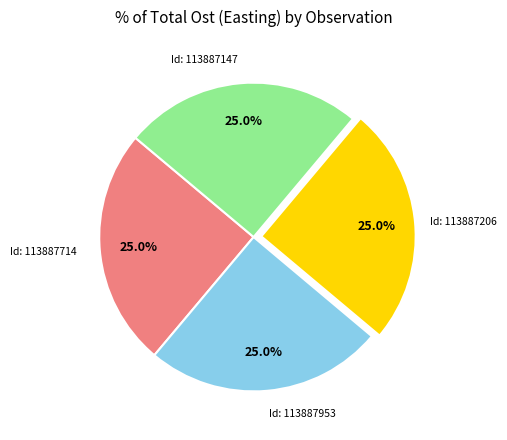

Approximately how many times larger is the value at Id: 113887206 compared to Id: 113887953?

1.0